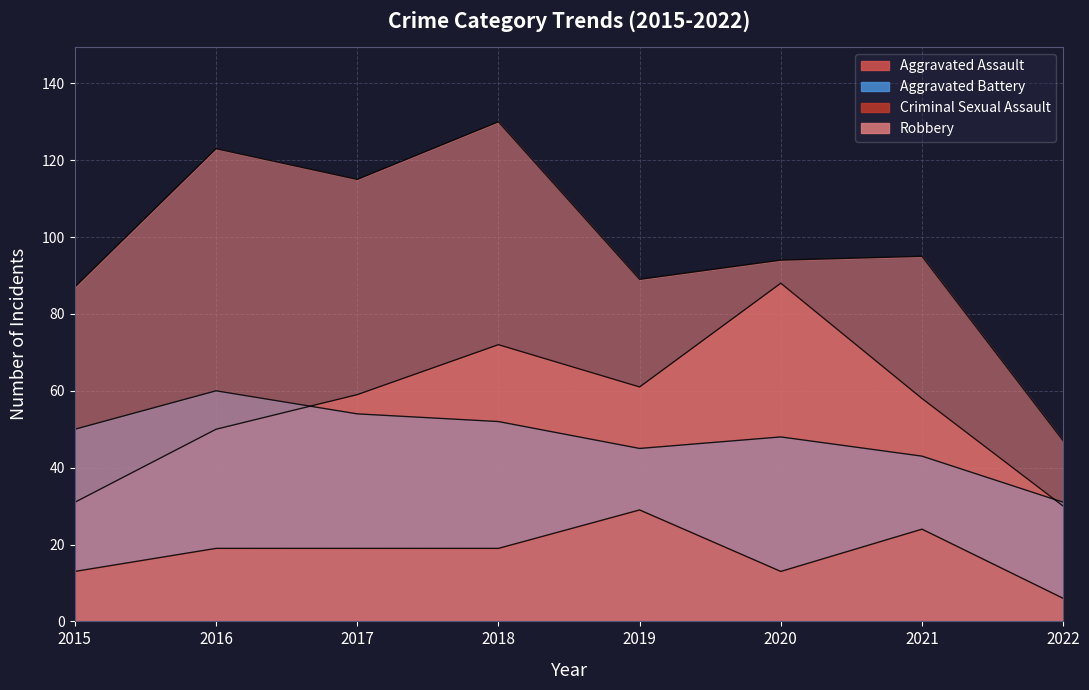

At which category is the sum across all series the highest?

2018